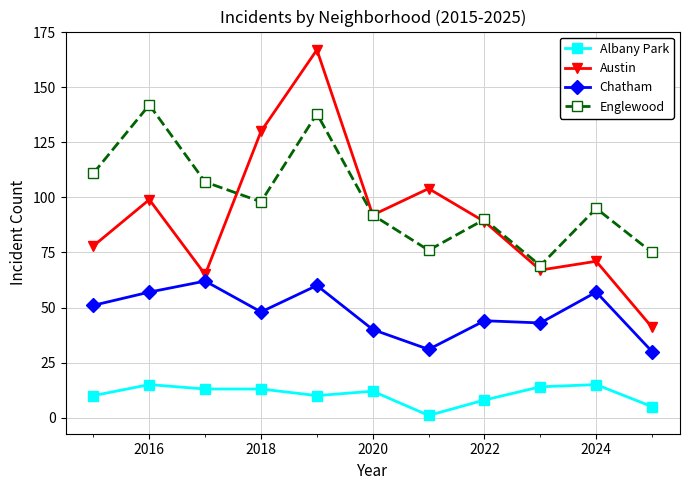

What is the value of the Austin point at the 9th from the left?

67